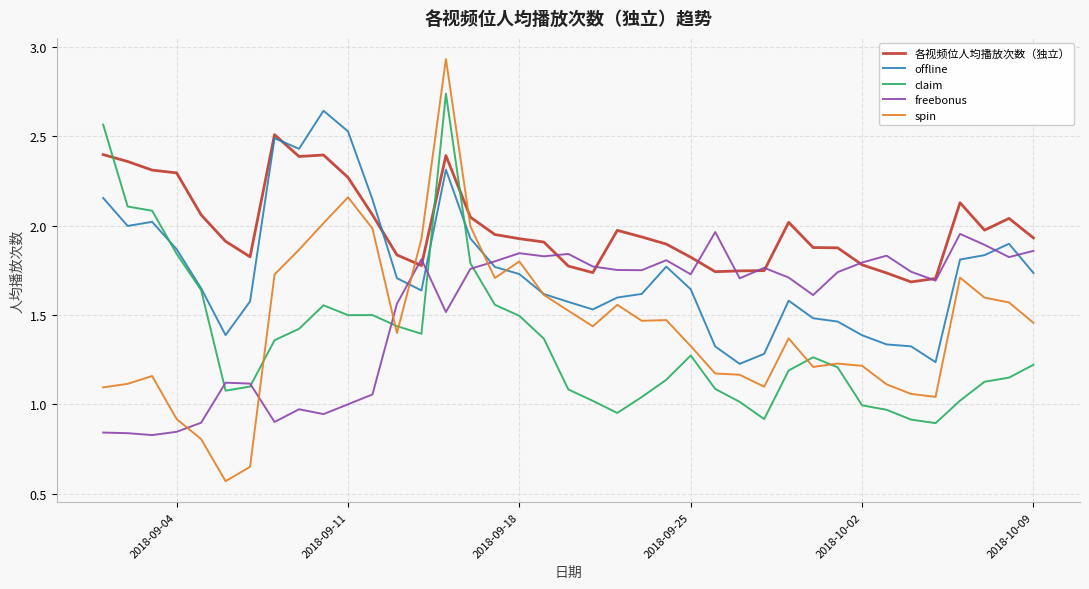

How many times do 各视频位人均播放次数（独立） and spin cross each other?

2